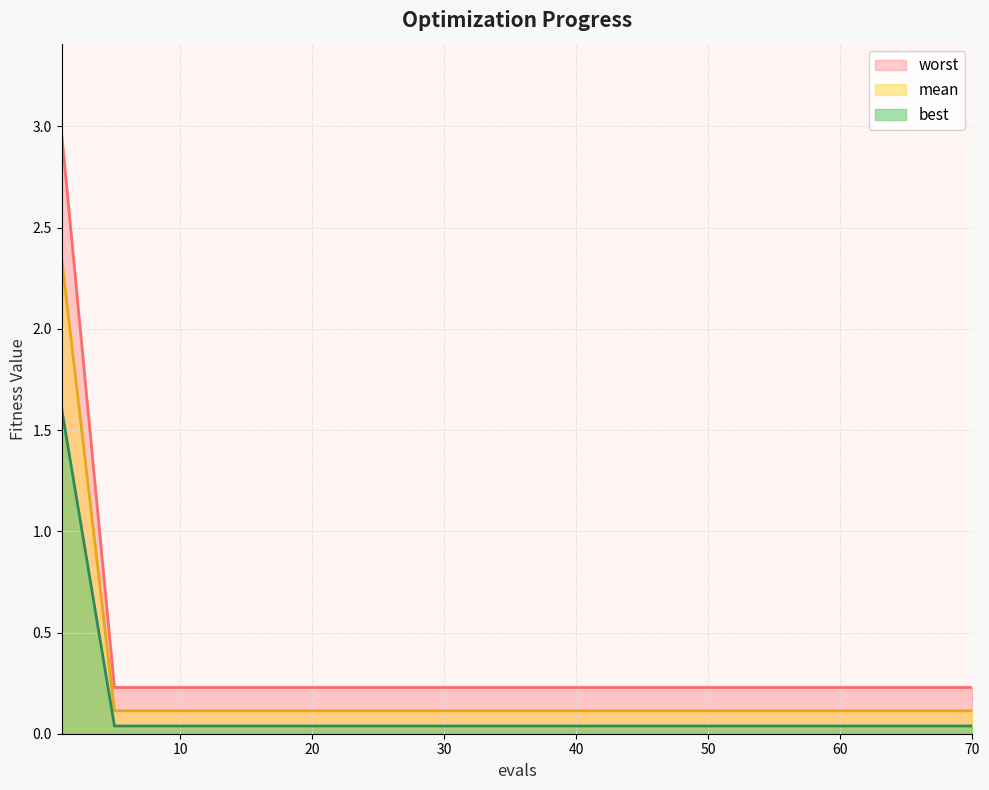

What value does the mean series have at 20?

0.1